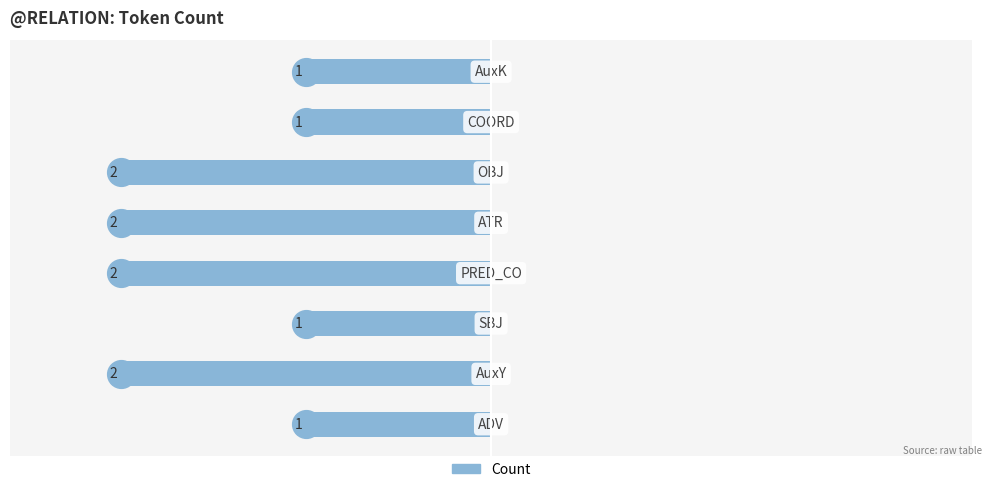

Does the chart contain any negative values?

Yes